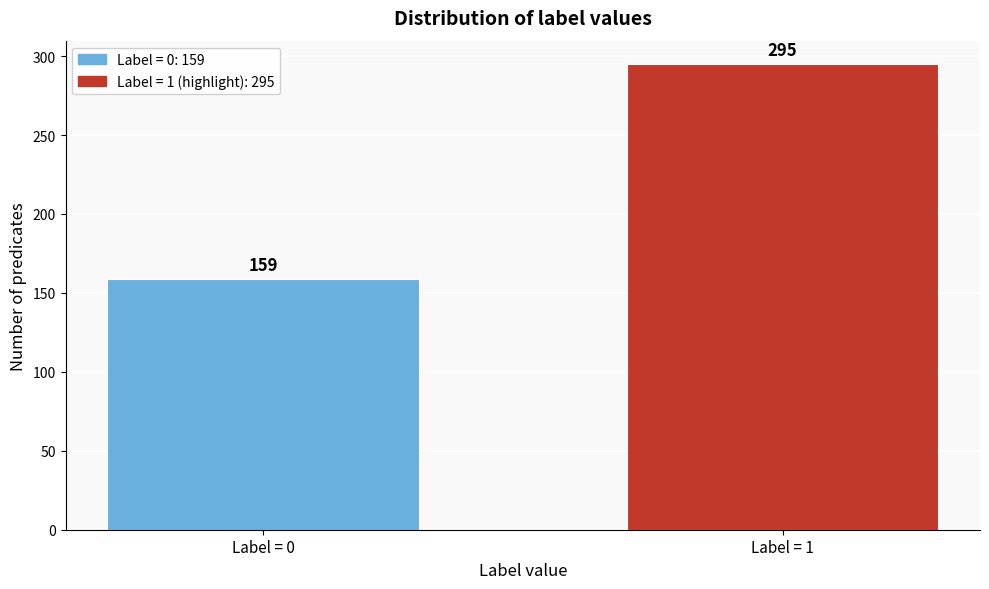

Reading right to left, list all the values displayed in this chart.

Label = 1=295	Label = 0=159